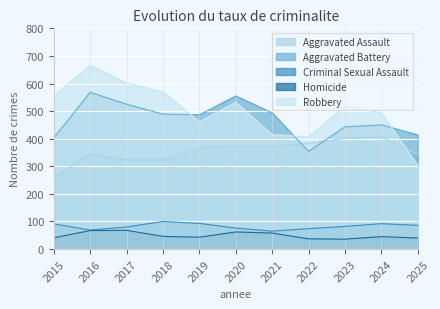

At which category does Robbery reach its first local peak?

2016